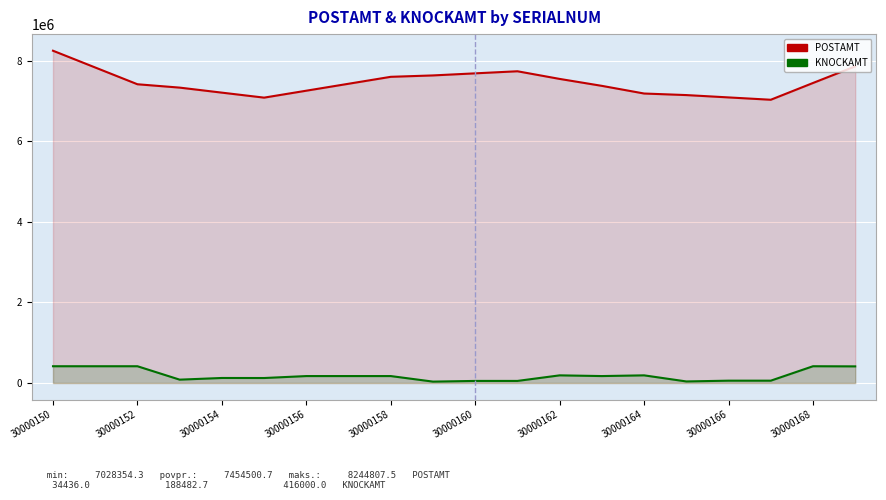

Is it true that KNOCKAMT equals 189990.0 at 30000164?

True